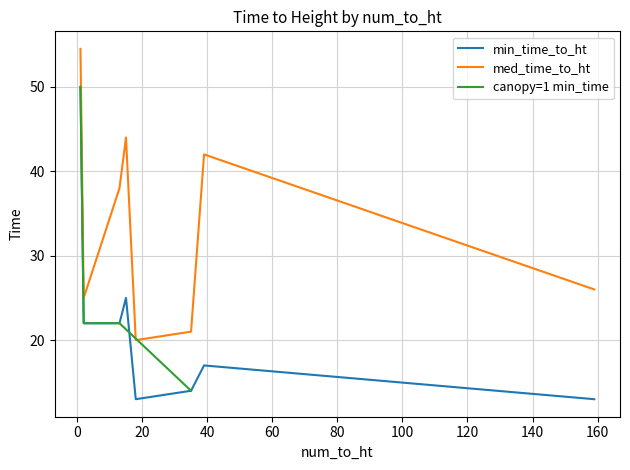

What is the minimum value for med_time_to_ht?

20.0